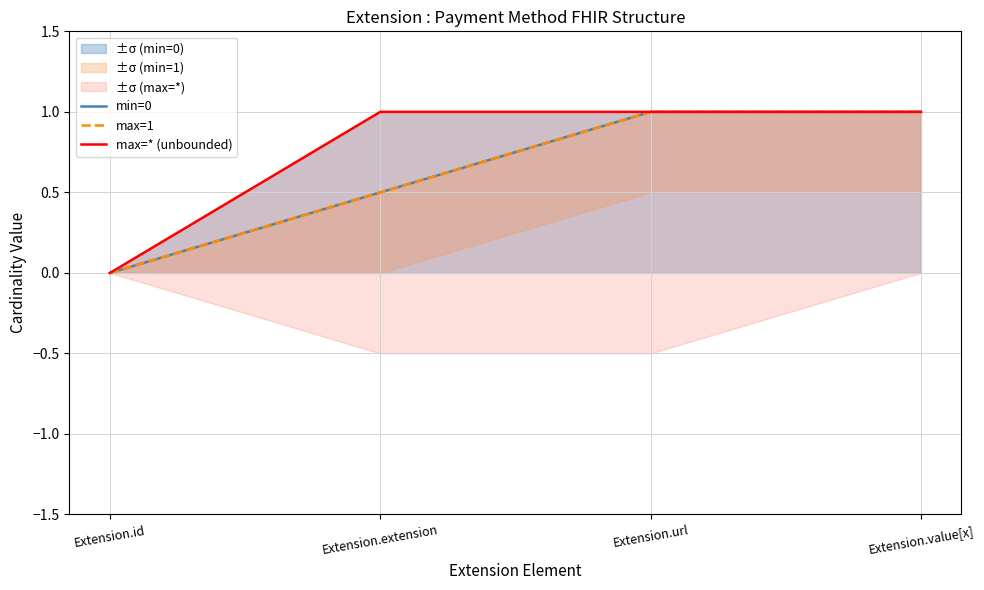

Reading left to right, transcribe all the data shown in this chart.

min=0: Extension.id=0.0	Extension.extension=0.5	Extension.url=1.0	Extension.value[x]=1.0
max=1: Extension.id=0.0	Extension.extension=0.5	Extension.url=1.0	Extension.value[x]=1.0
max=* (unbounded): Extension.id=0.0	Extension.extension=1.0	Extension.url=1.0	Extension.value[x]=1.0